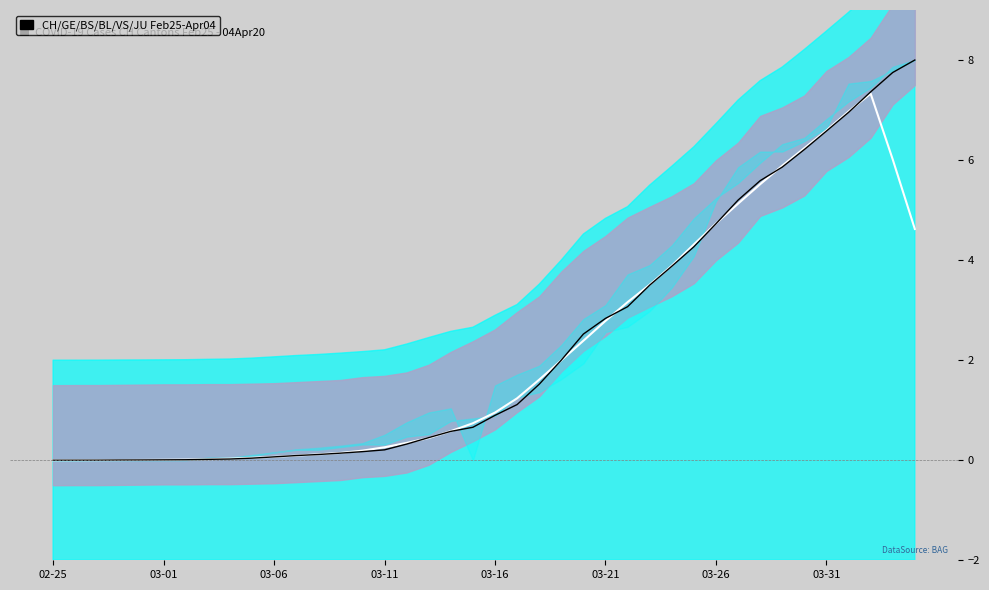

Which series has the largest range (max minus min)?

CH